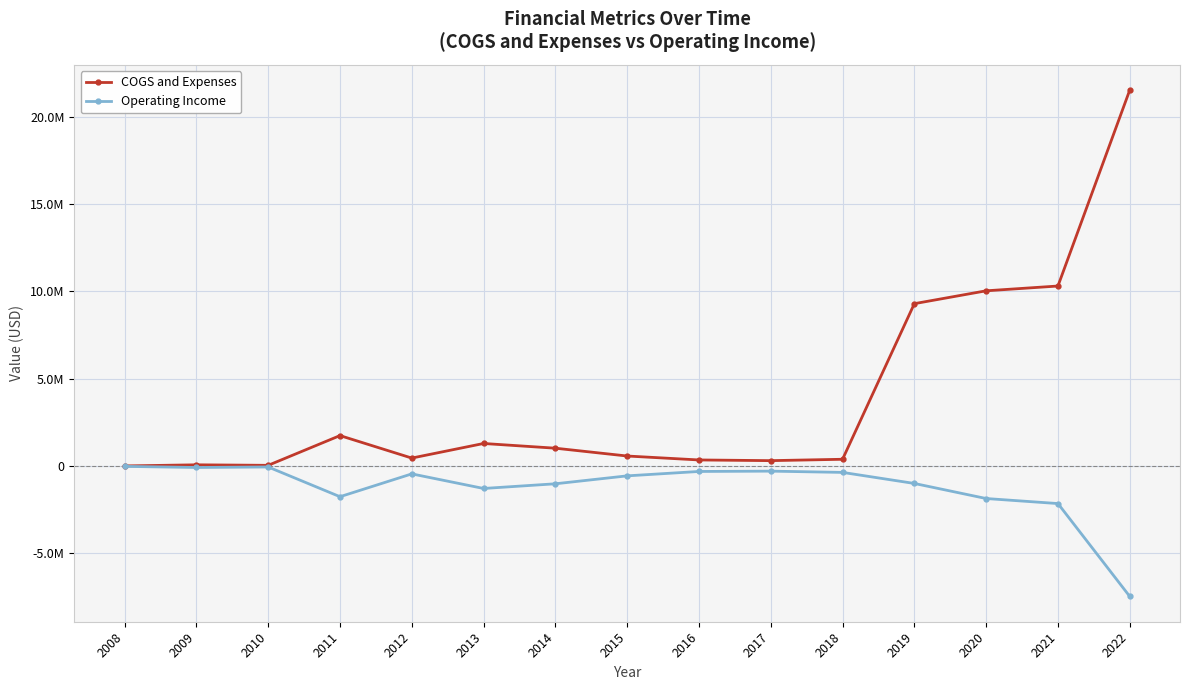

Does the chart have visible grid lines?

Yes